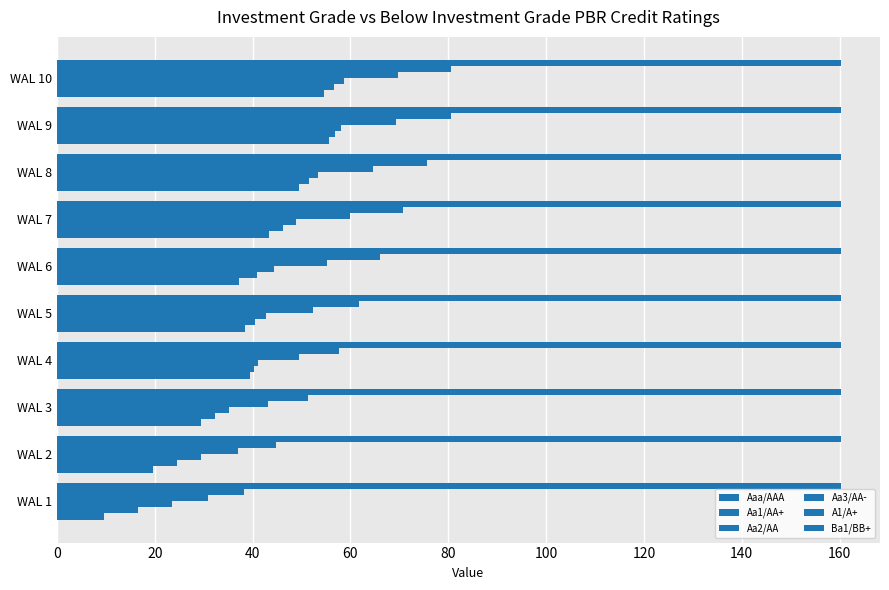

How many series are shown in this chart?

6